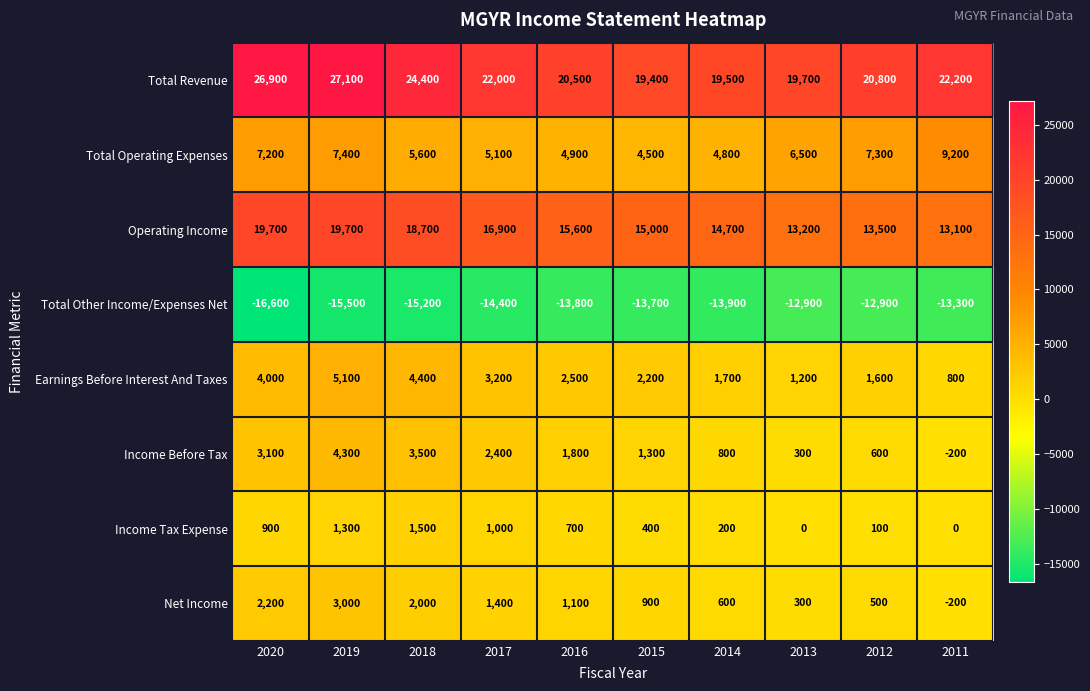

List the labels in order of Earnings Before Interest And Taxes value, smallest first.

2011, 2013, 2012, 2014, 2015, 2016, 2017, 2020, 2018, 2019